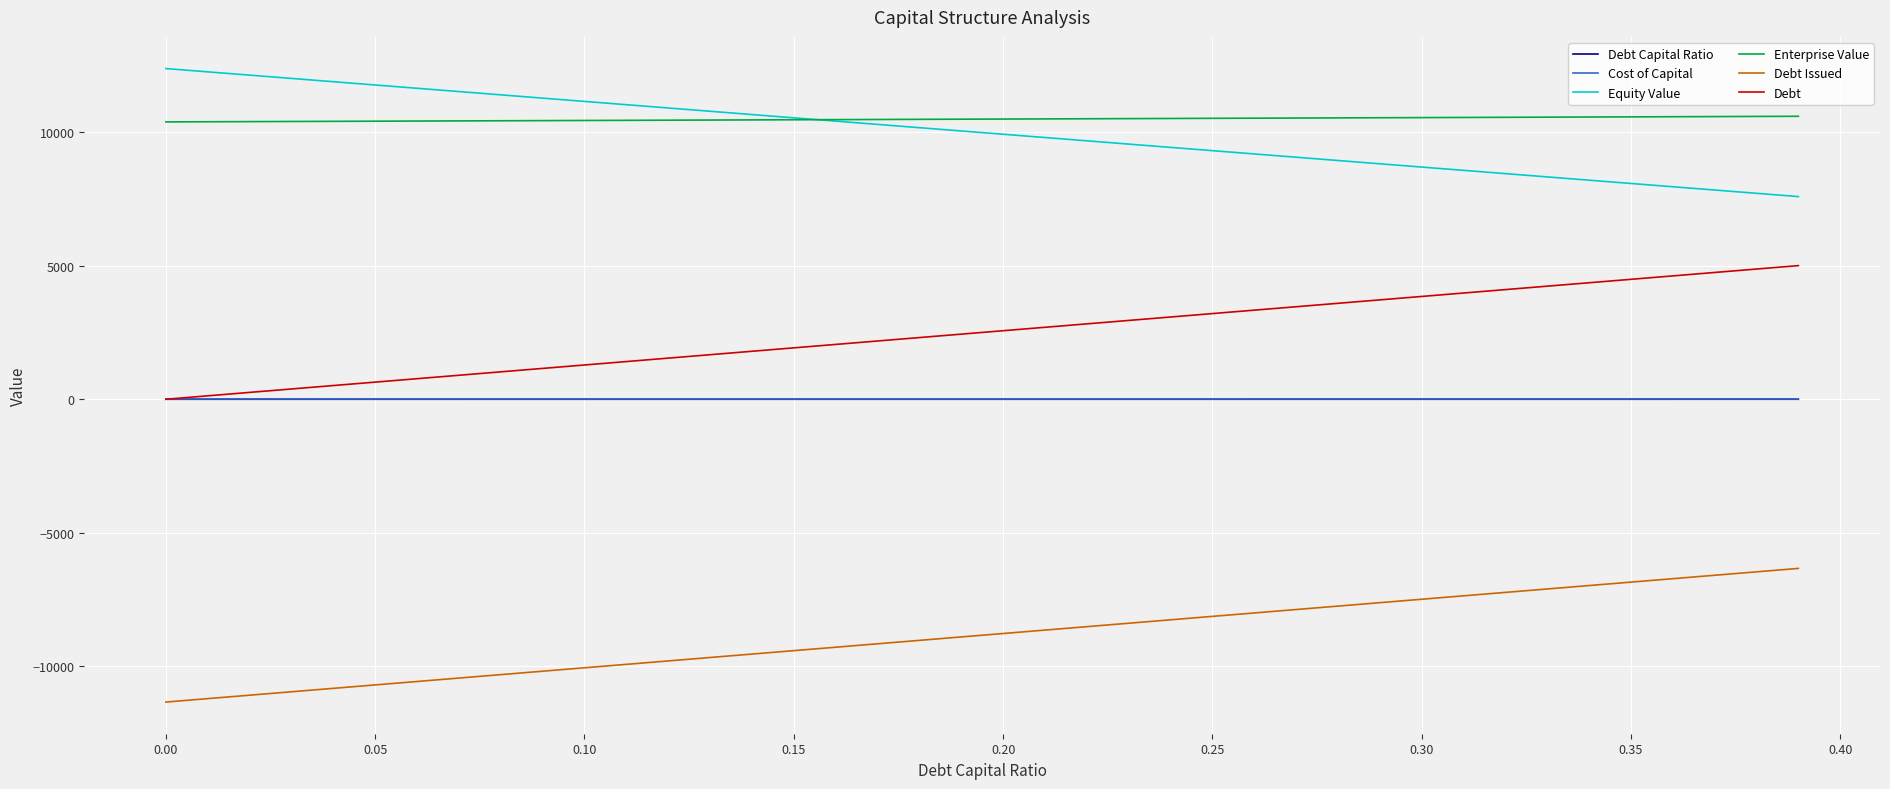

True or false: Enterprise Value and Cost of Capital intersect in this chart.

False